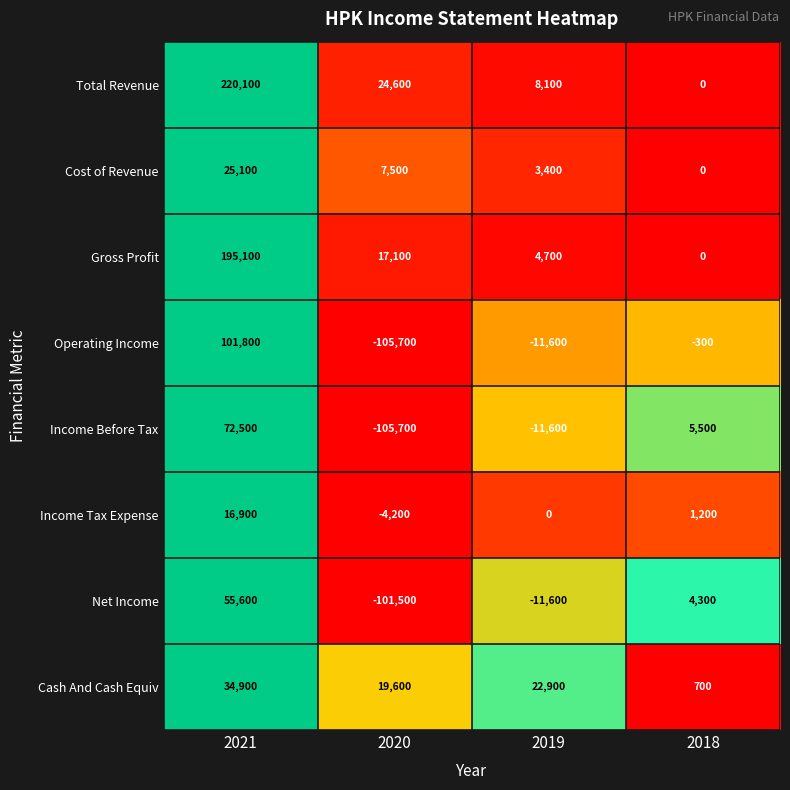

The Net Income series shows 23992 at 2021. True or false?

False